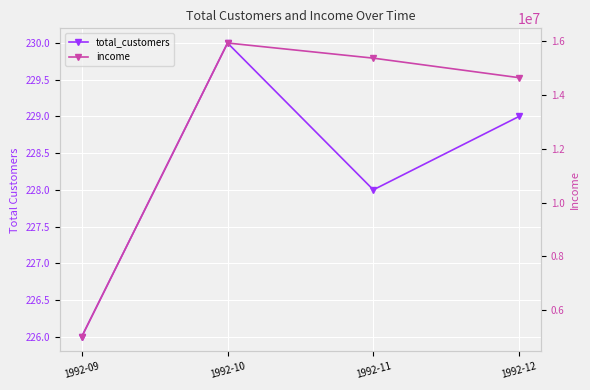

The value of total_customers at 1992-11 is 364. True or false?

False